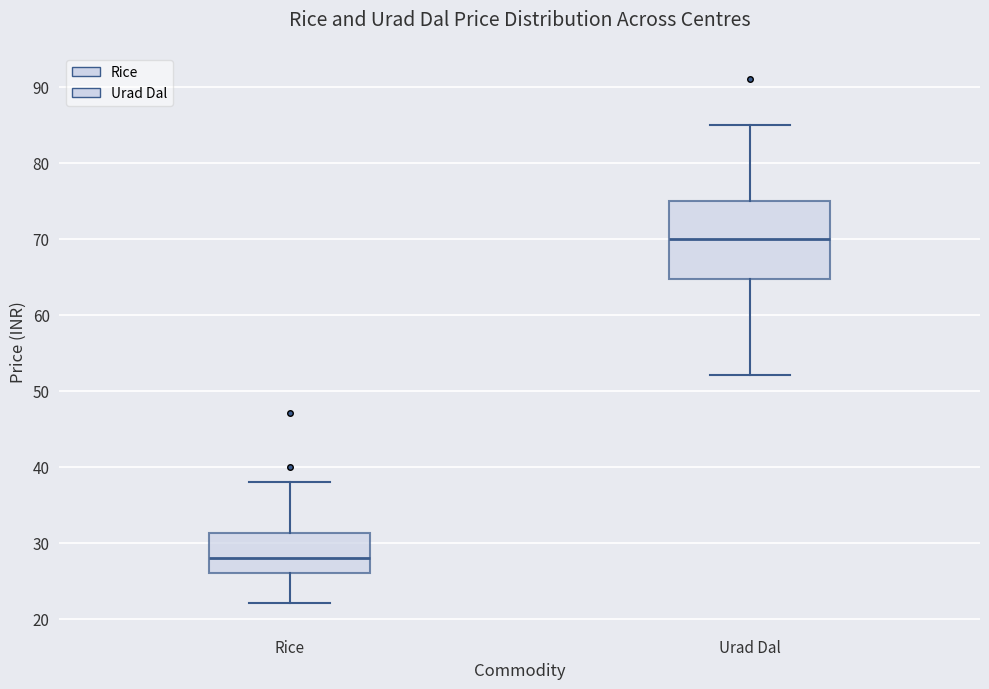

Where does the lower whisker of the box for Urad Dal end on the y-axis? The values are not printed on the chart, so give them approximately, as read against the axis.

52